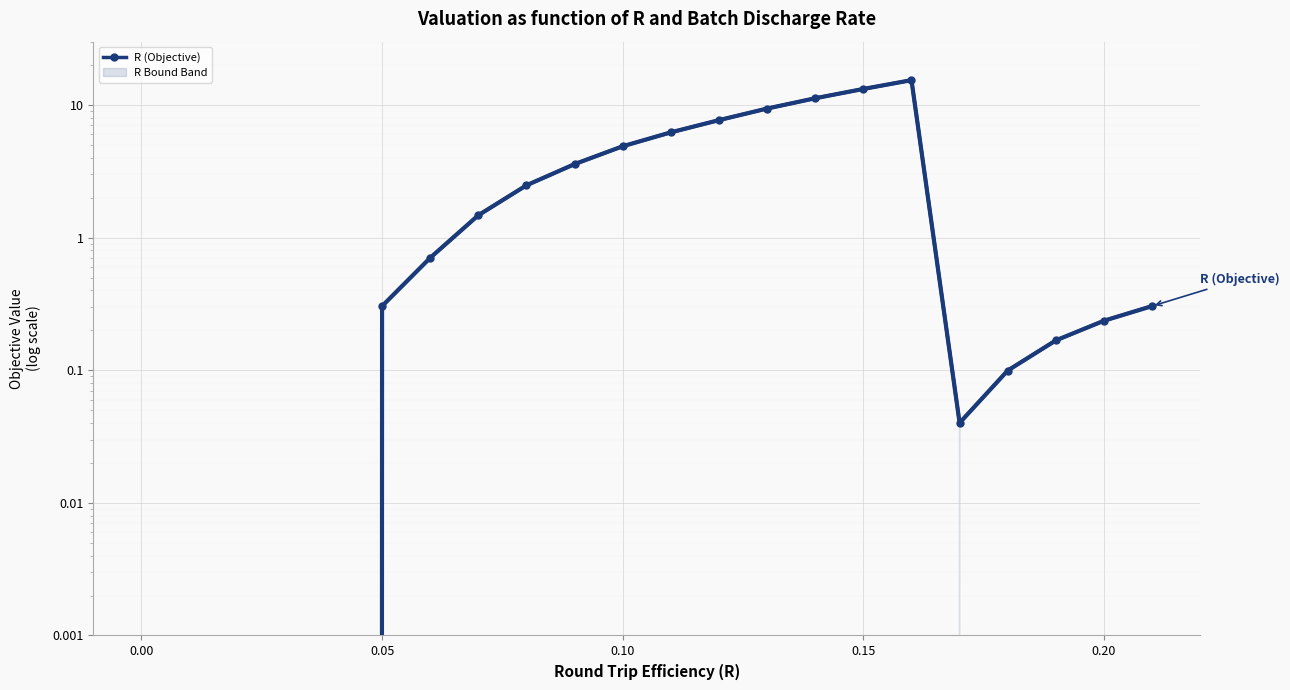

What is the difference between the second highest and minimum values?

13.2